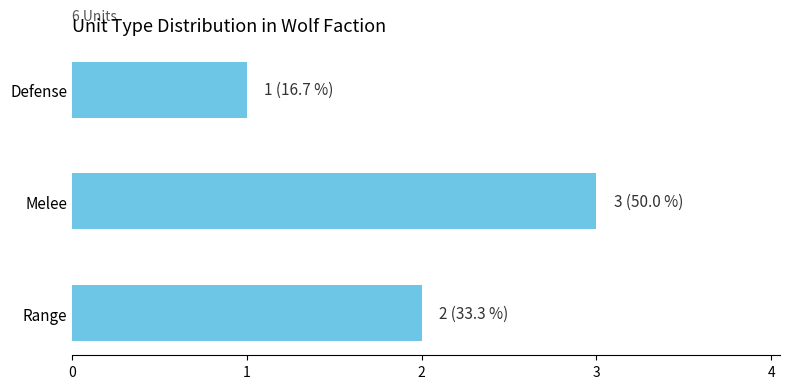

Is it true that the value at Melee is 1?

False